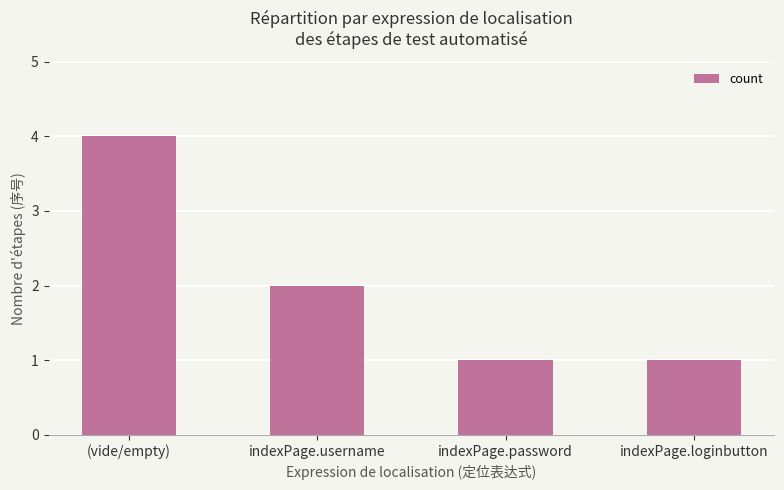

How many bars are there in total?

4